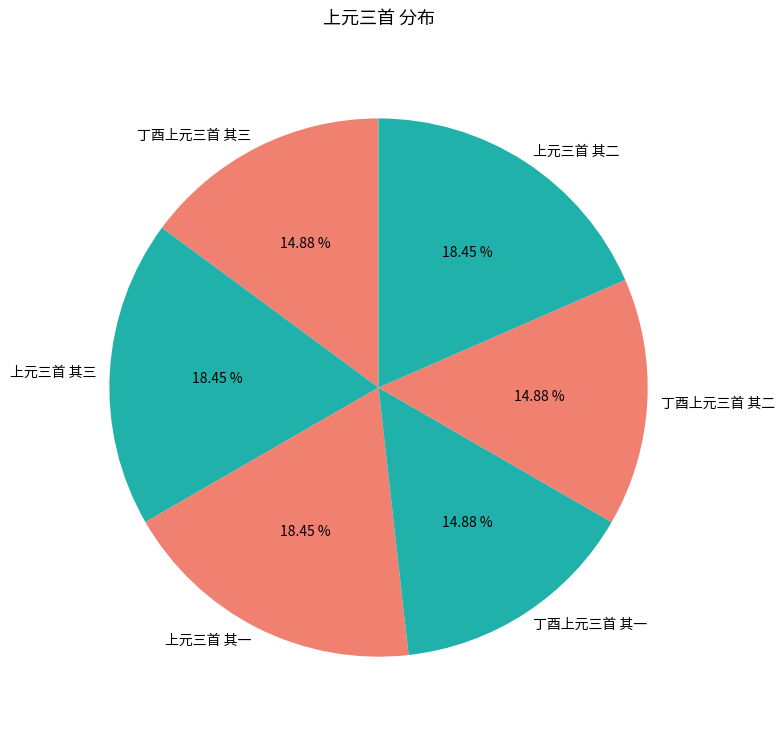

The 丁酉上元三首 其一 slice represents 15% of the pie. True or false?

True